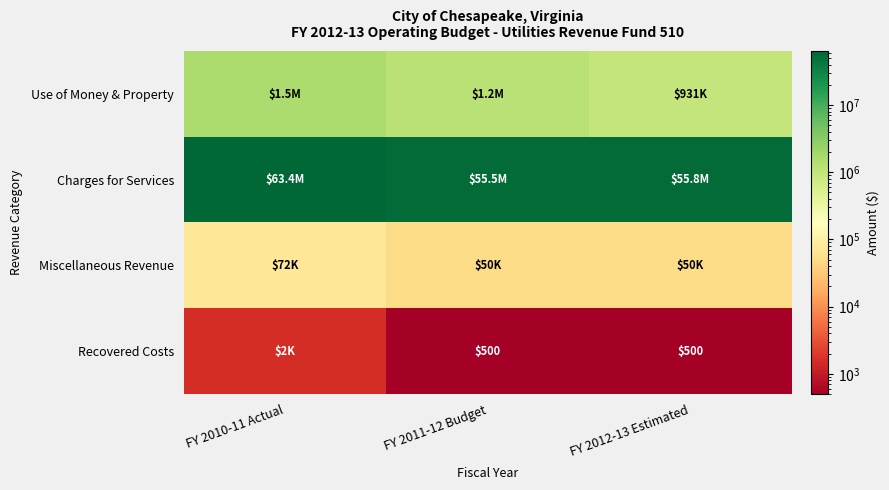

True or false: Recovered Costs has a value of 349 at FY 2012-13 Estimated.

False